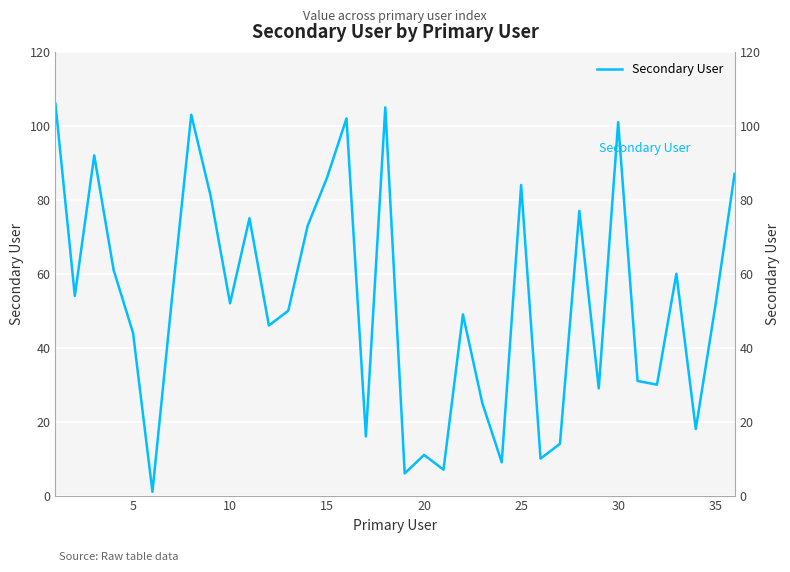

How many points are lower than both their immediate neighbors (excluding endpoints)?

12